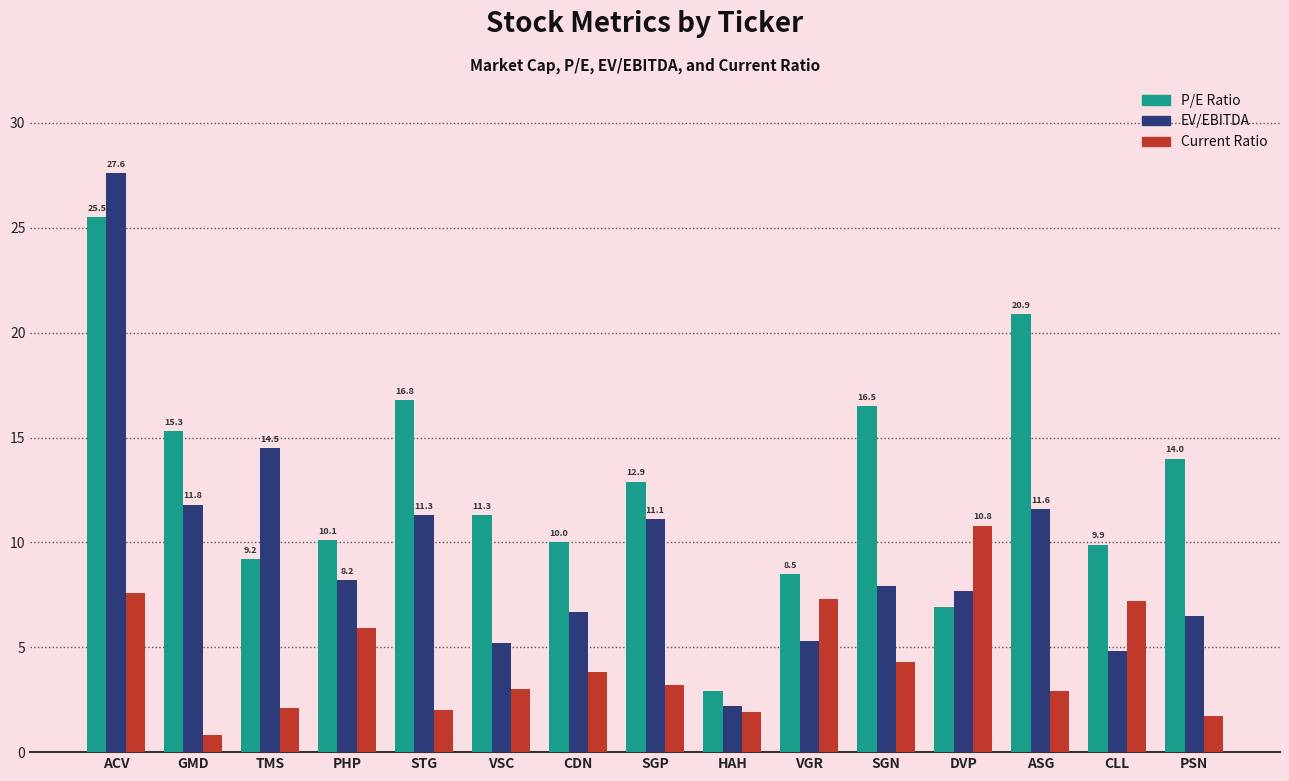

Count the number of data series in this chart.

3